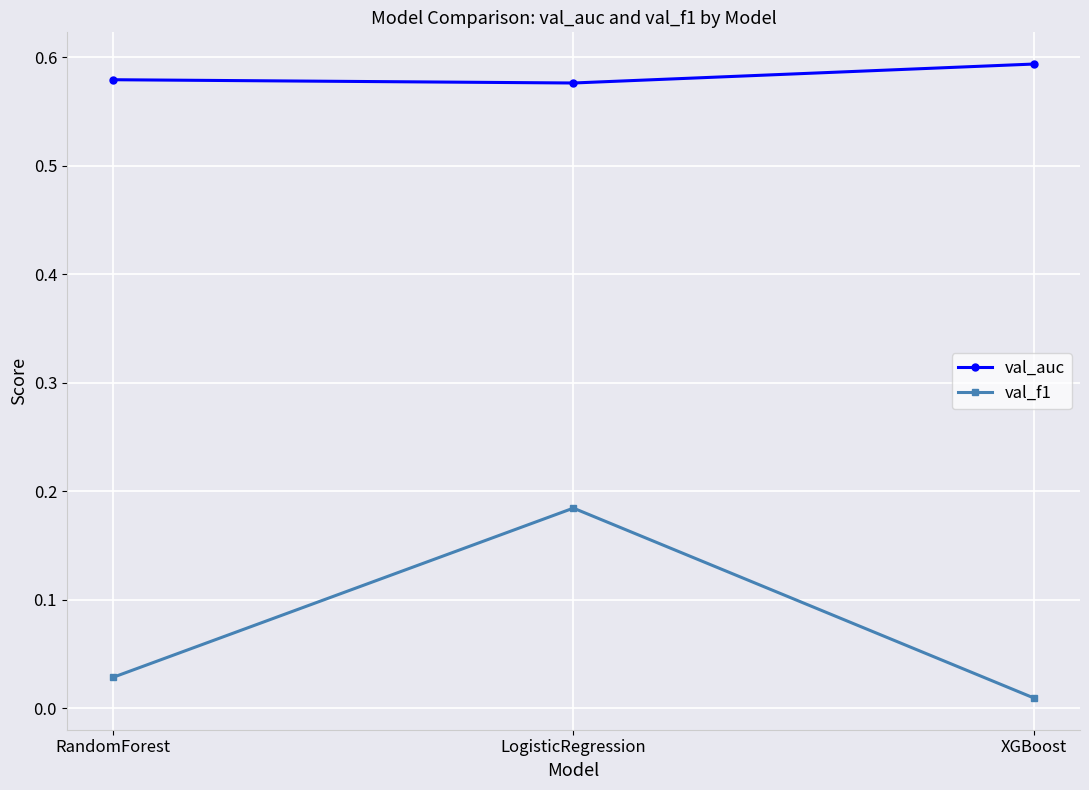

Is the value of val_f1 at LogisticRegression greater than the value of val_auc at RandomForest?

No